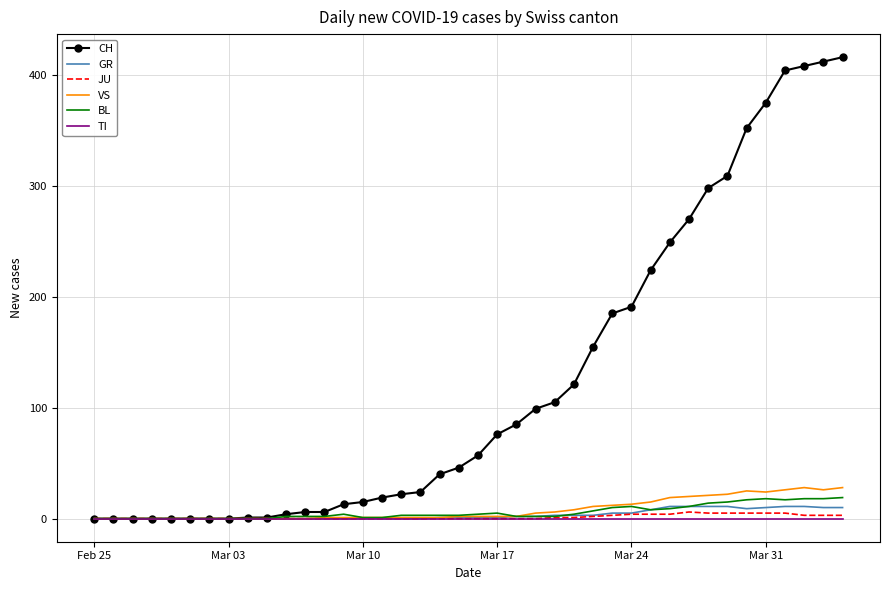

What is the highest value of the BL series?

19